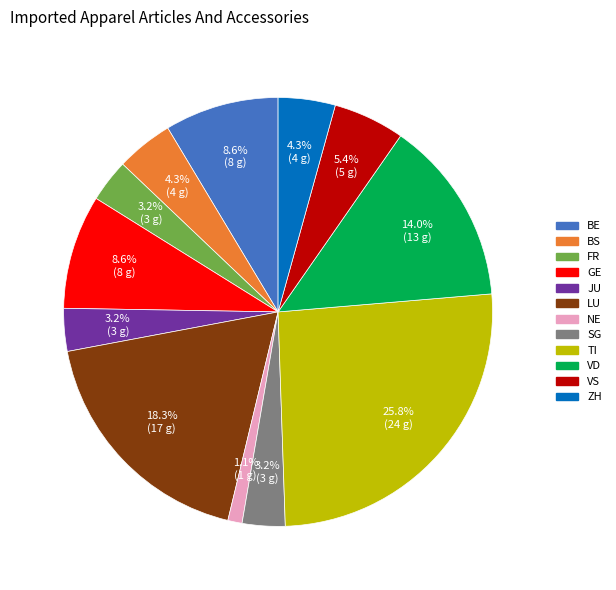

Between TI and VS, which is larger?

TI